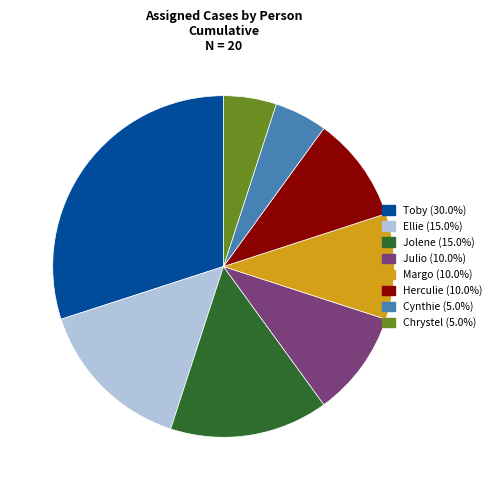

Is there any slice that represents more than half of the pie?

No